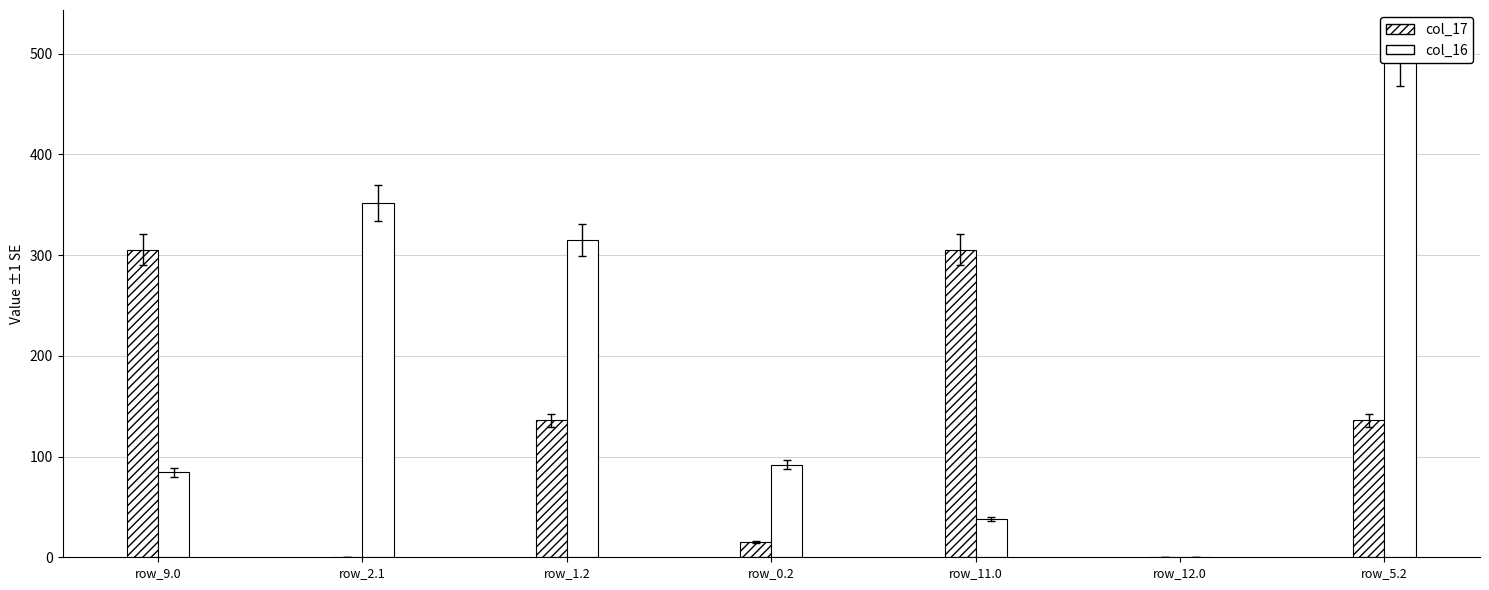

At which label is col_17 closest to 152?

row_1.2